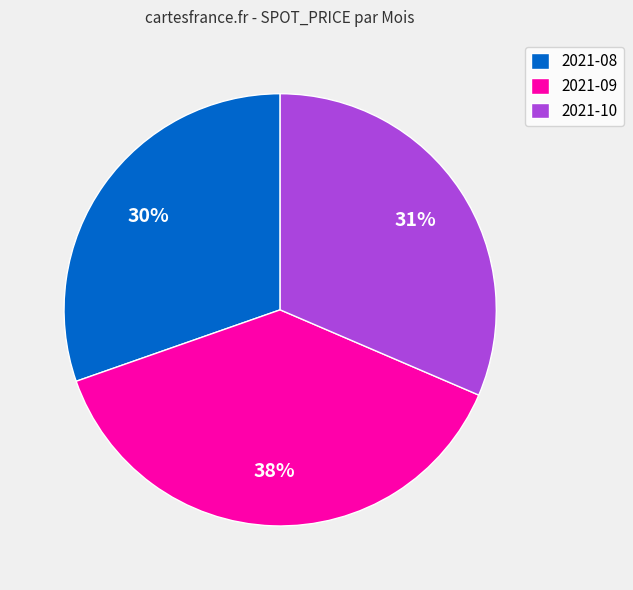

Which slice is the smallest?

2021-08